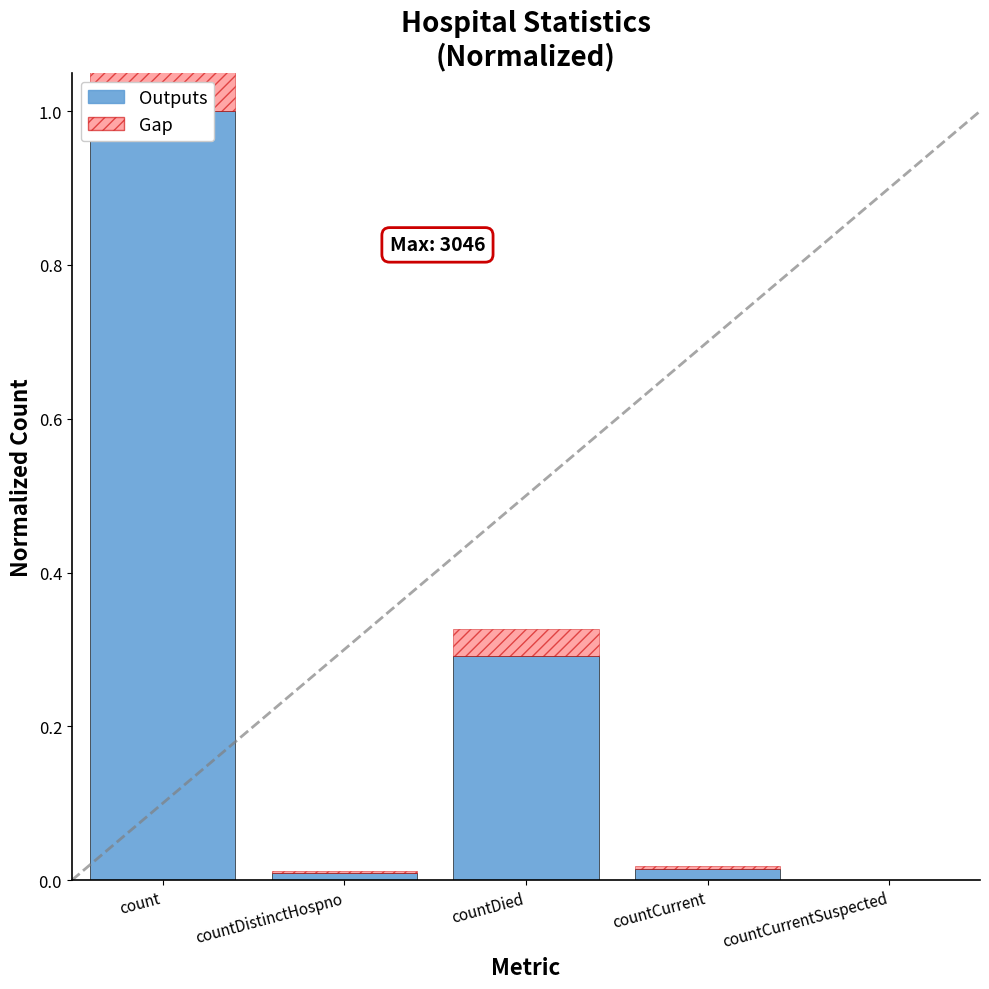

List the series in order of their overall mean, highest first.

Outputs, Gap